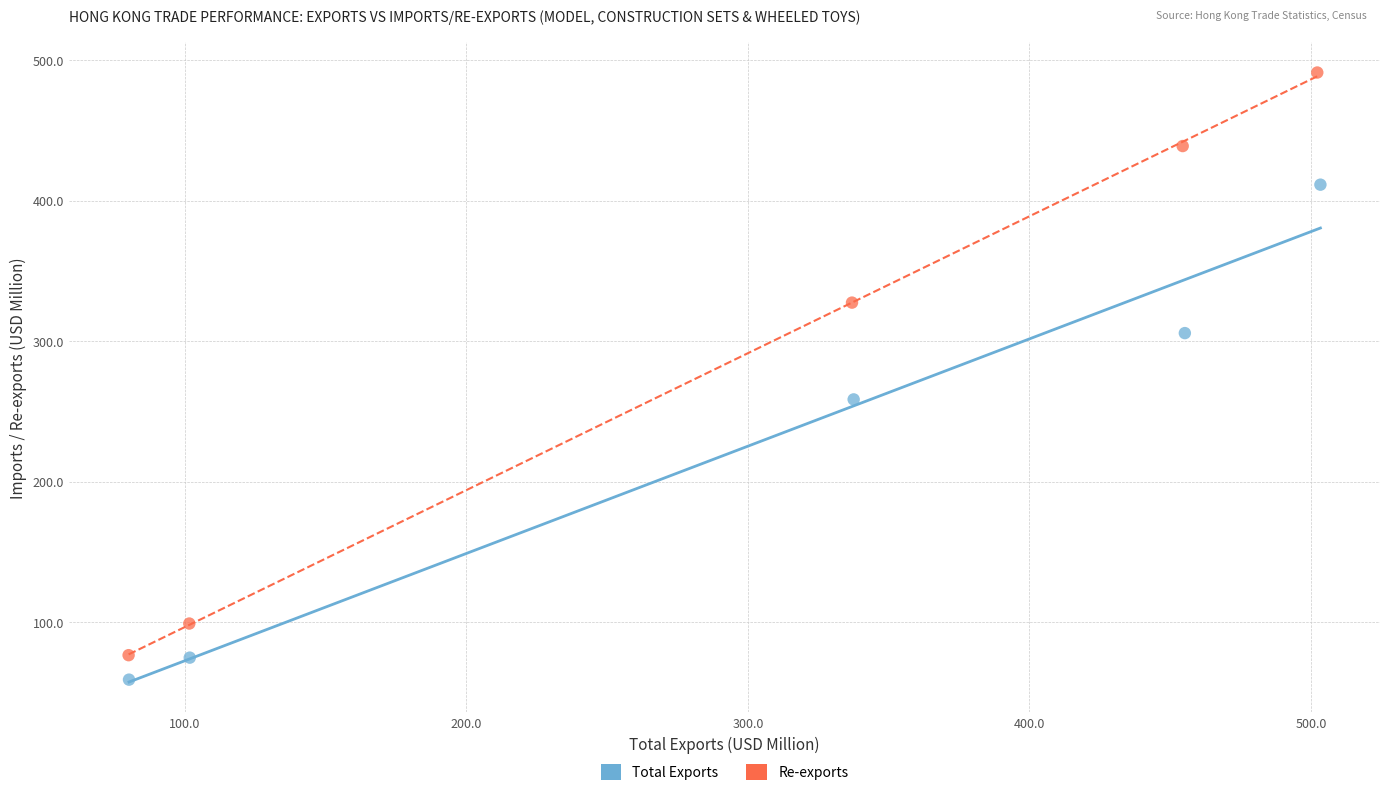

Which series reaches the maximum Y coordinate?

Re-exports